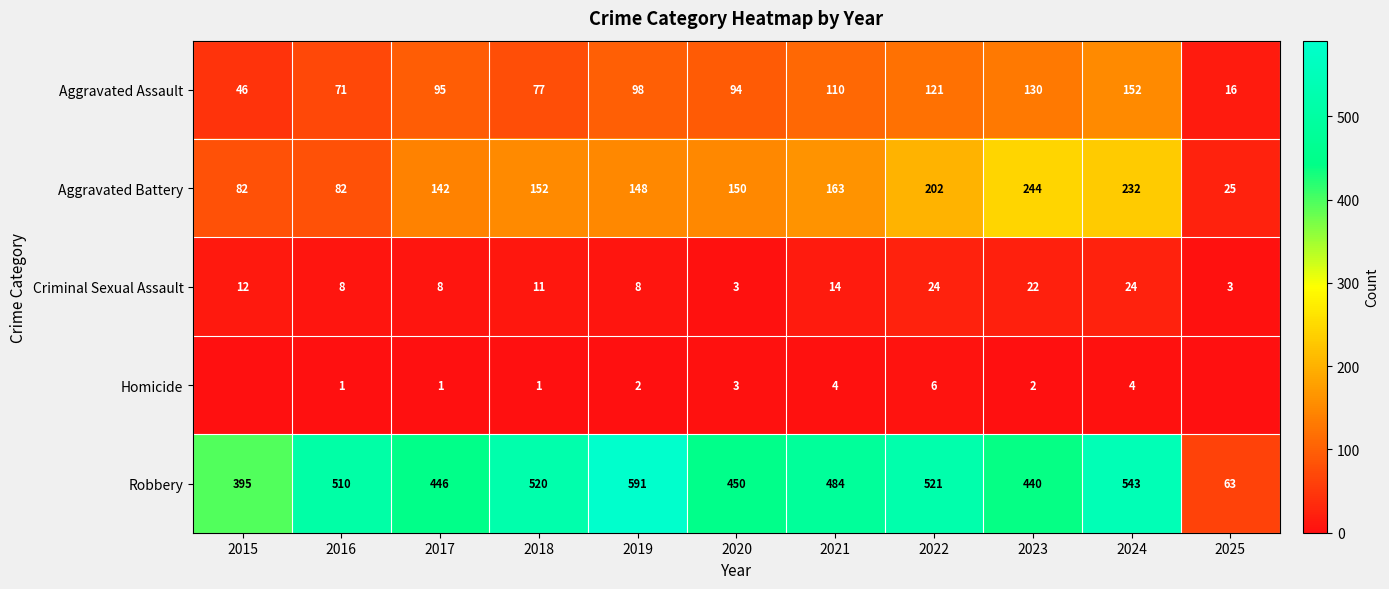

What is the total value across all series at 2019?

847